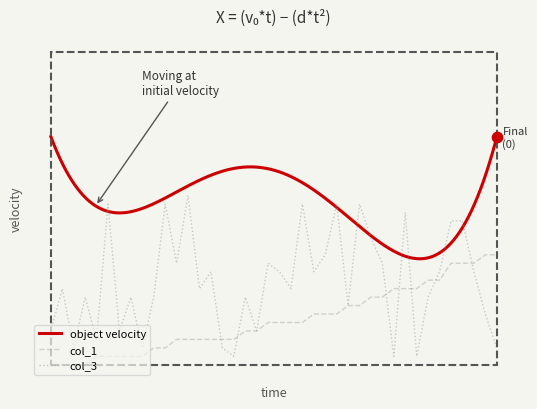

Is the value of col_3 at 5 greater than the value of col_1 at 17?

Yes